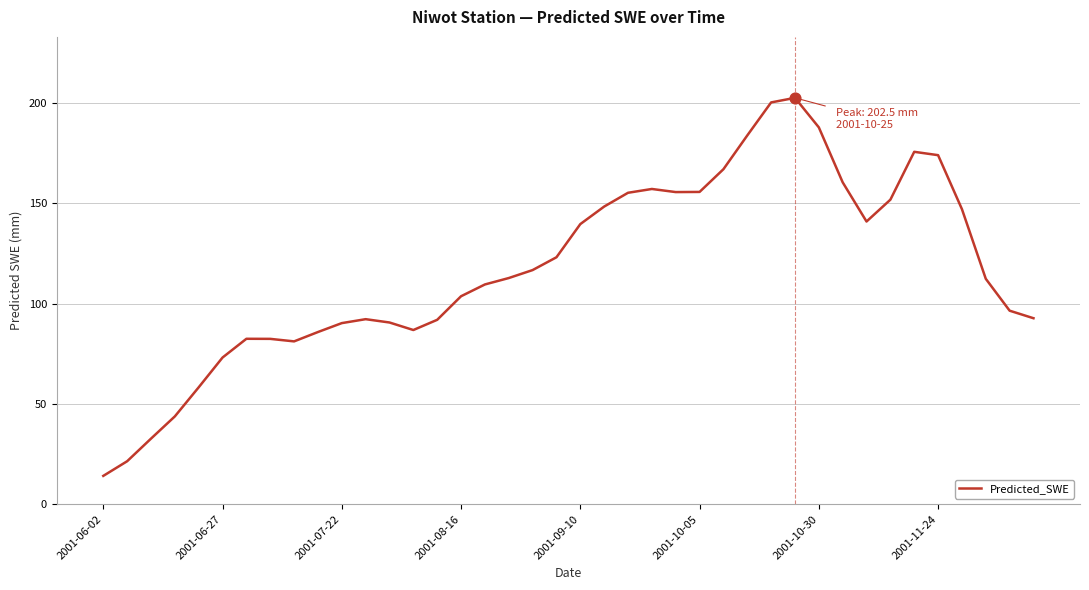

What is the greatest value displayed?

202.5